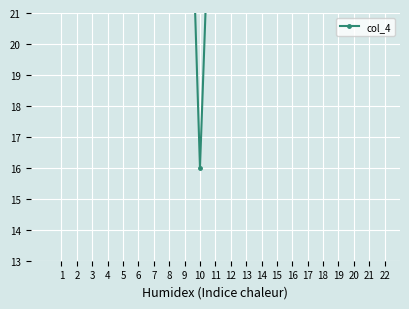

What is the difference between the maximum and minimum values?

23